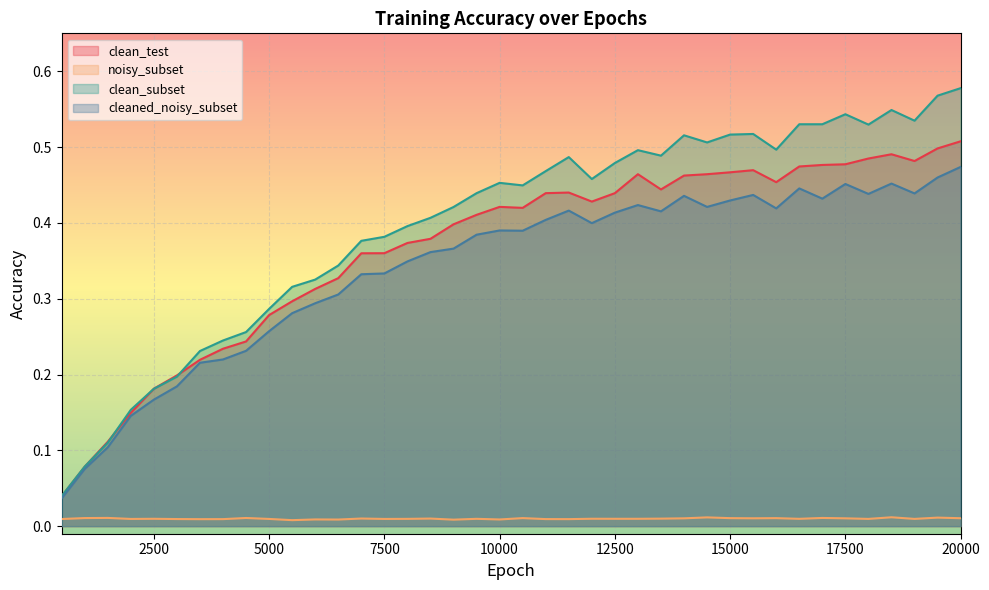

Does the chart display data point markers on the line(s)?

No